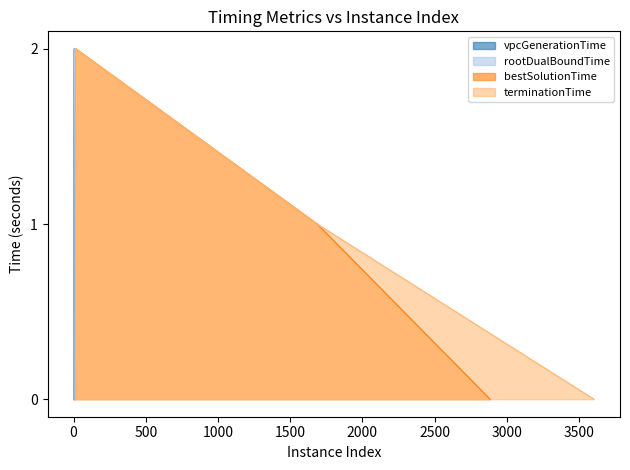

What is the difference between the maximum and minimum values in the bestSolutionTime series?

2